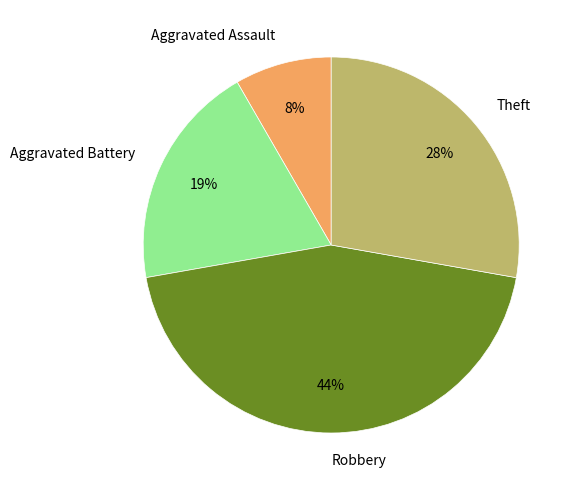

To the nearest percent, what is the average slice percentage?

25%